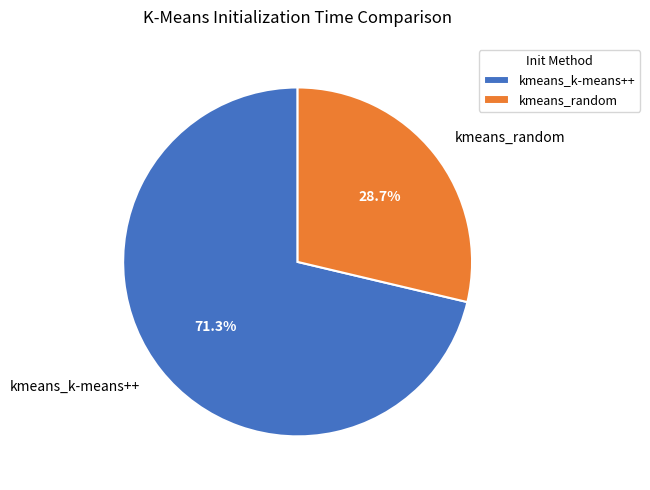

Which category has the smallest portion of the pie?

kmeans_random